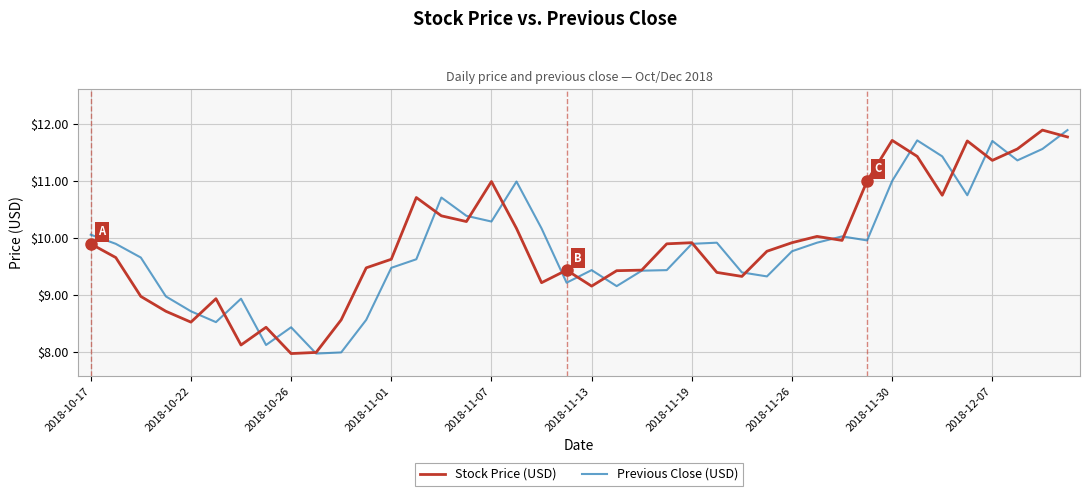

What is the maximum value for Stock Price (USD)?

11.9